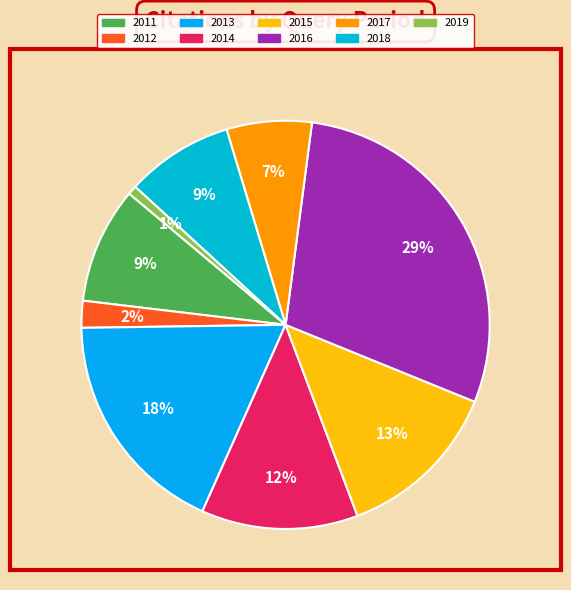

What percentage is the 2012 slice, to the nearest percent?

2%